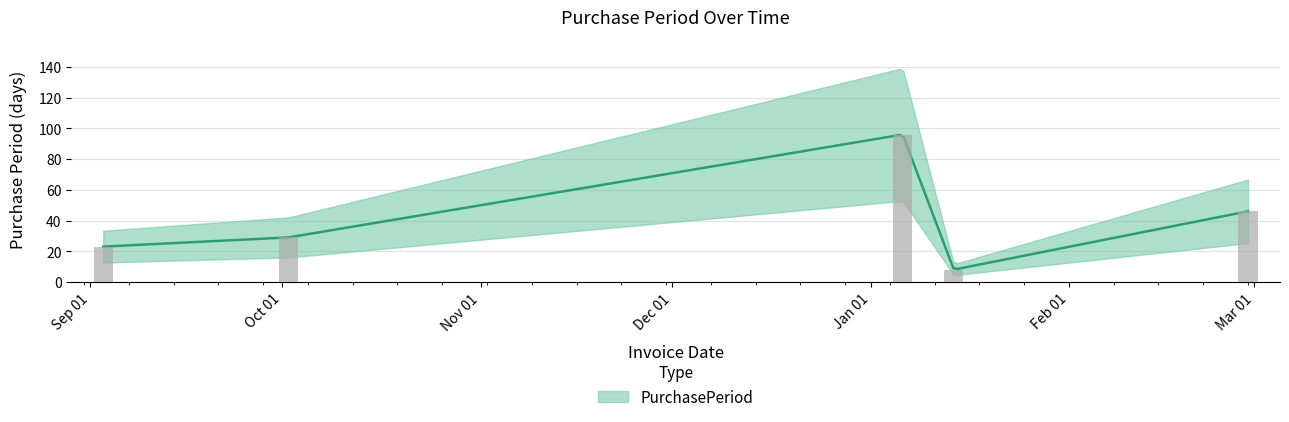

Rank the categories by value from highest to lowest.

2016-01-06, 2016-02-29, 2015-10-02, 2015-09-03, 2016-01-14